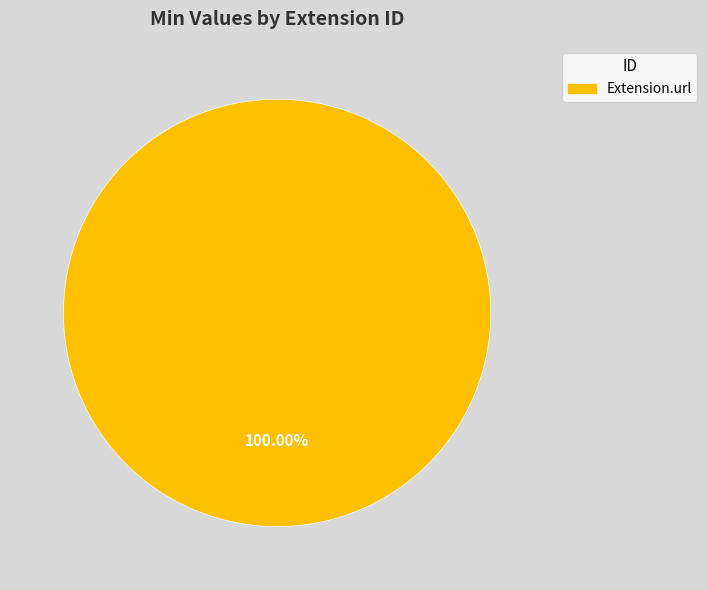

Does any single category account for the majority?

Yes